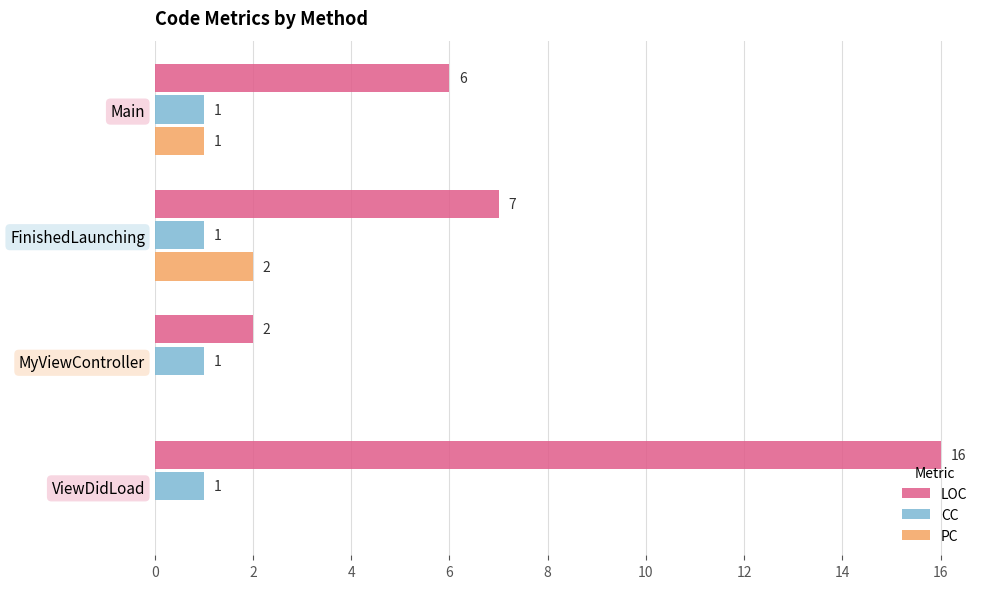

What is the maximum value shown in the chart?

16